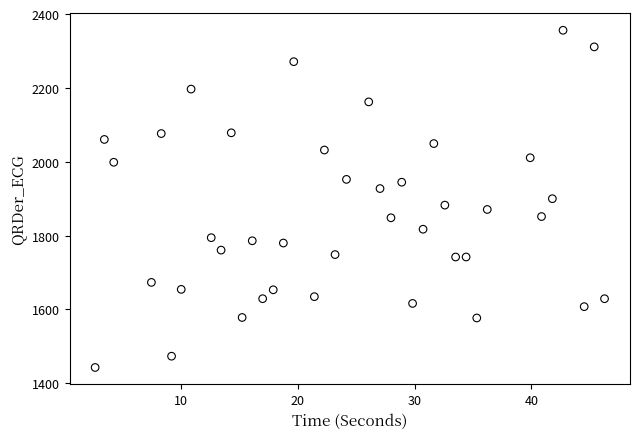

What is the range of Y values (max minus min)?

913.2